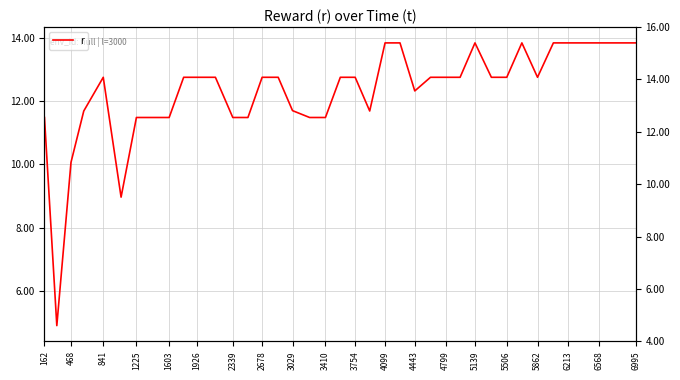

What is the smallest value displayed?

4.9